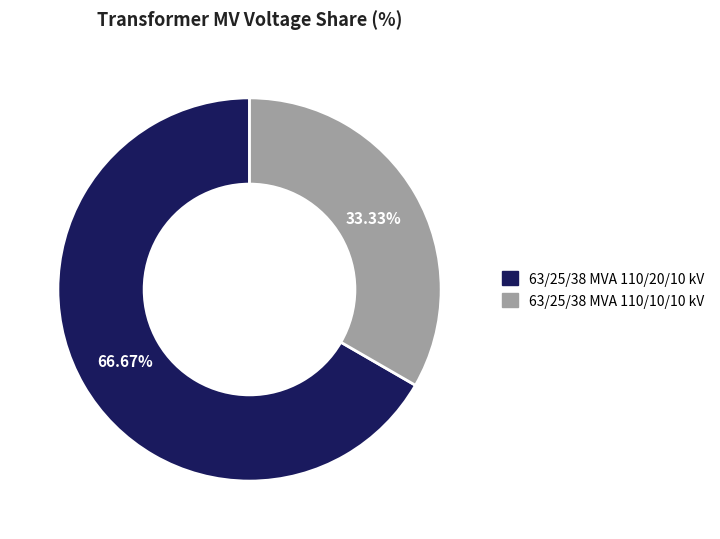

Which slice is the smallest?

63/25/38 MVA 110/10/10 kV